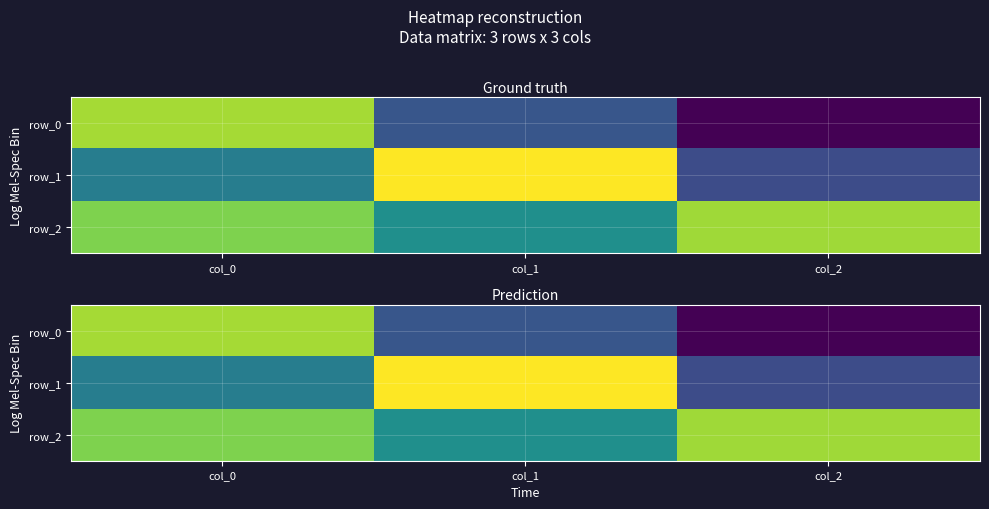

Which series has the widest spread of values?

row_0